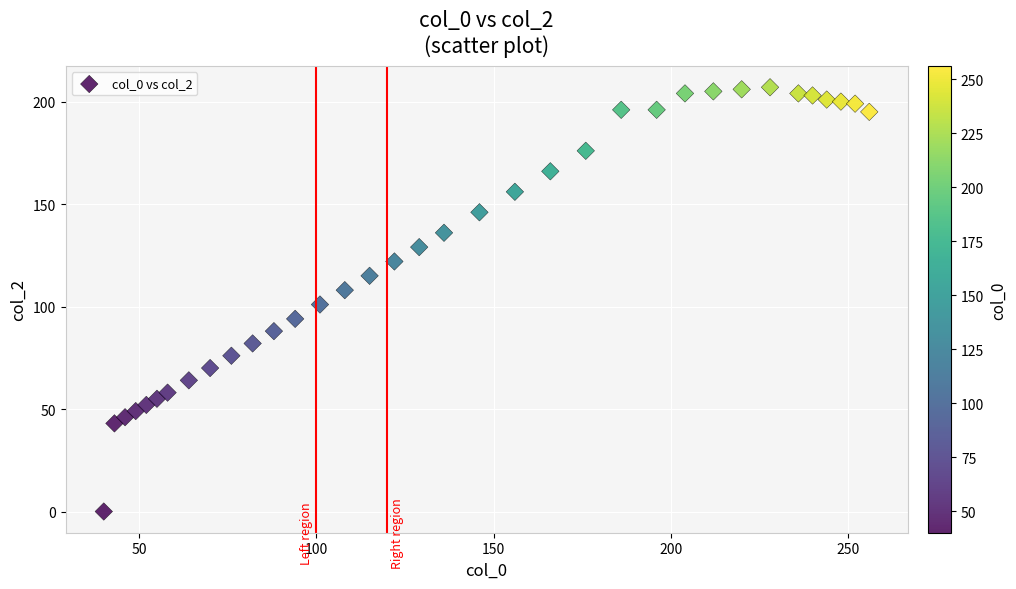

What is the range of X values (max minus min)?

216